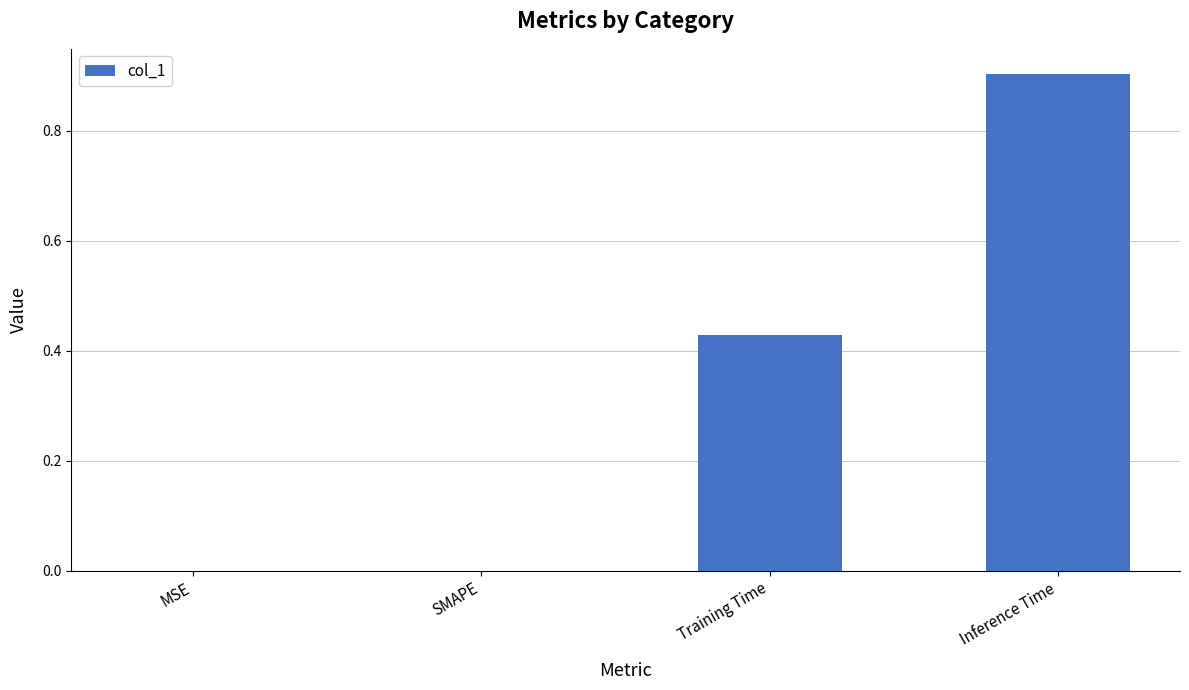

Which has a higher value, Inference Time or MSE?

Inference Time